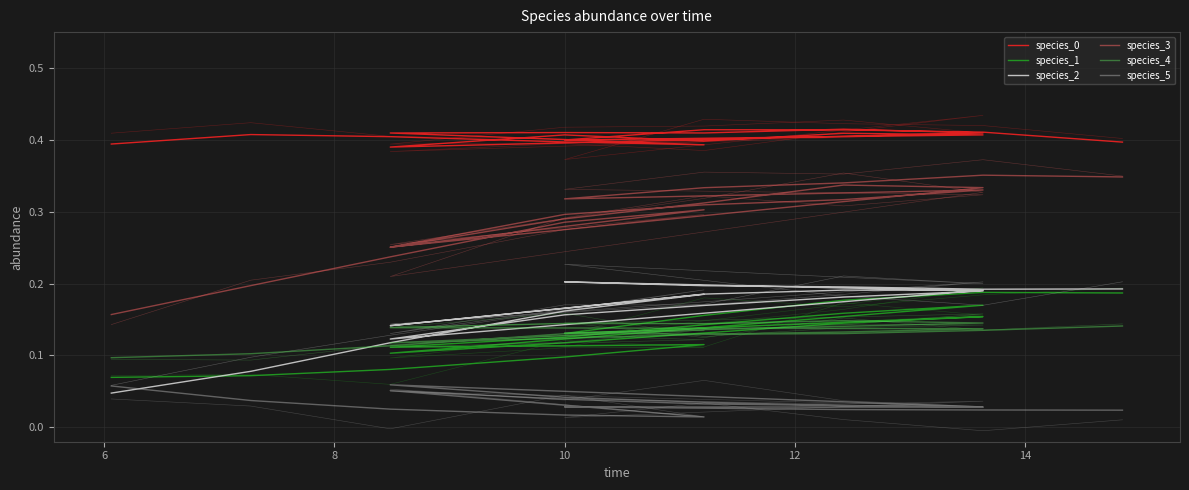

True or false: species_3 and species_0 cross at least once.

False